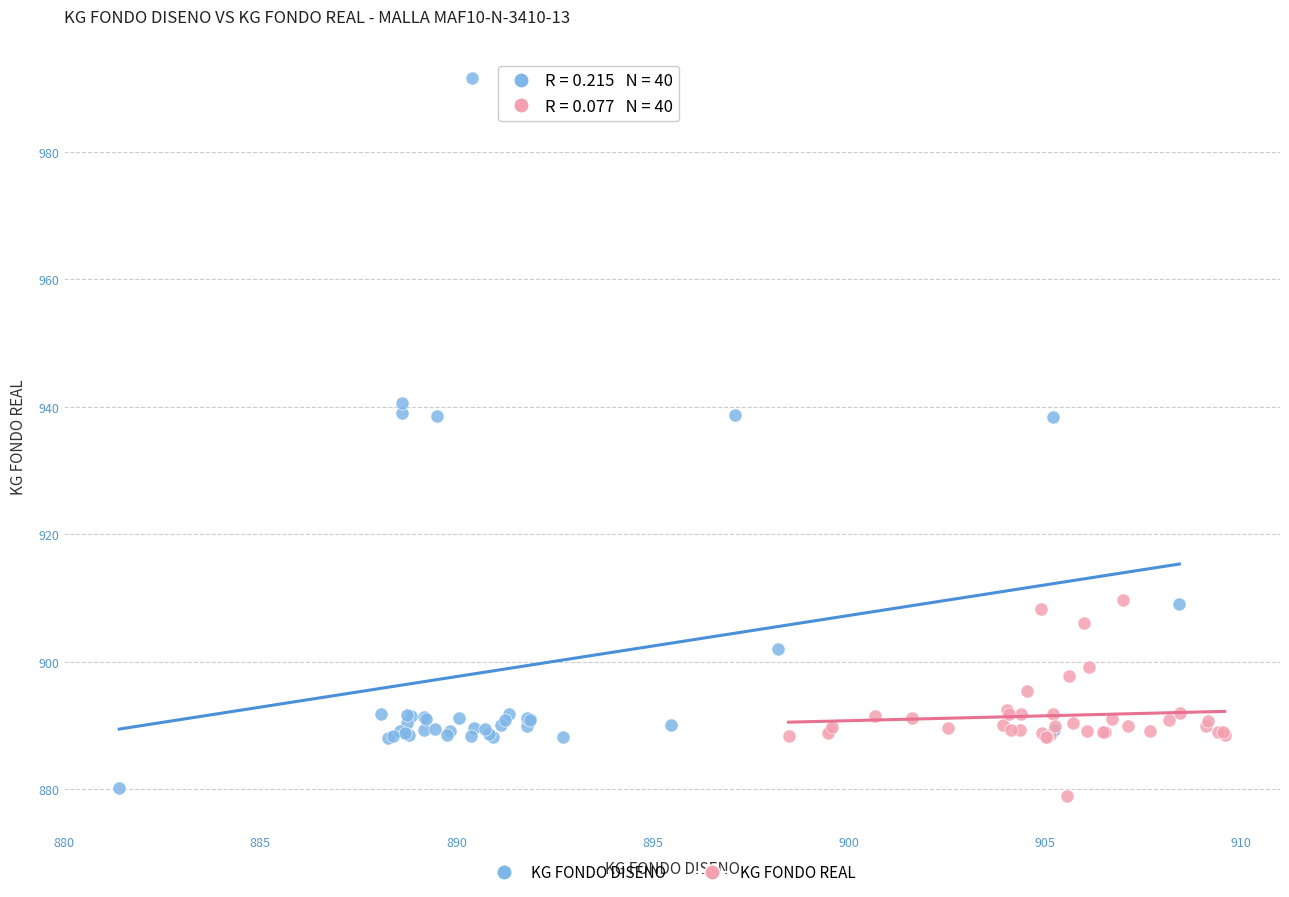

What are all the series names shown in the legend?

KG FONDO DISENO, KG FONDO REAL